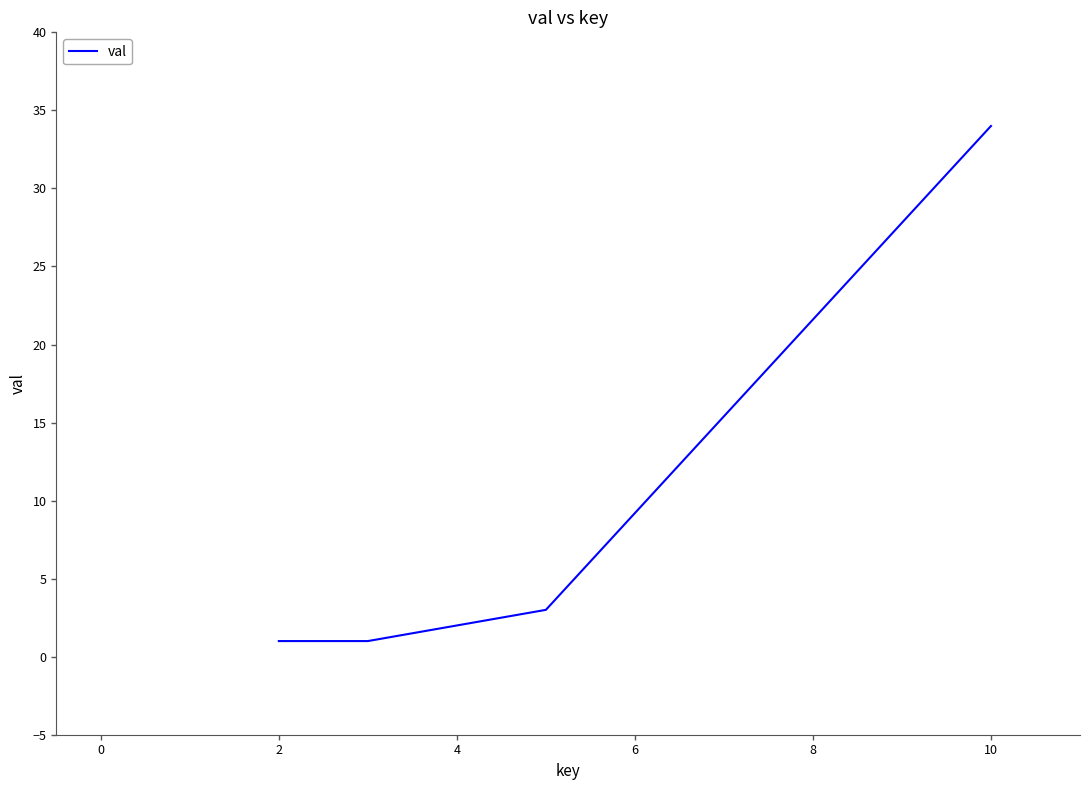

Does the chart display data point markers on the line(s)?

No